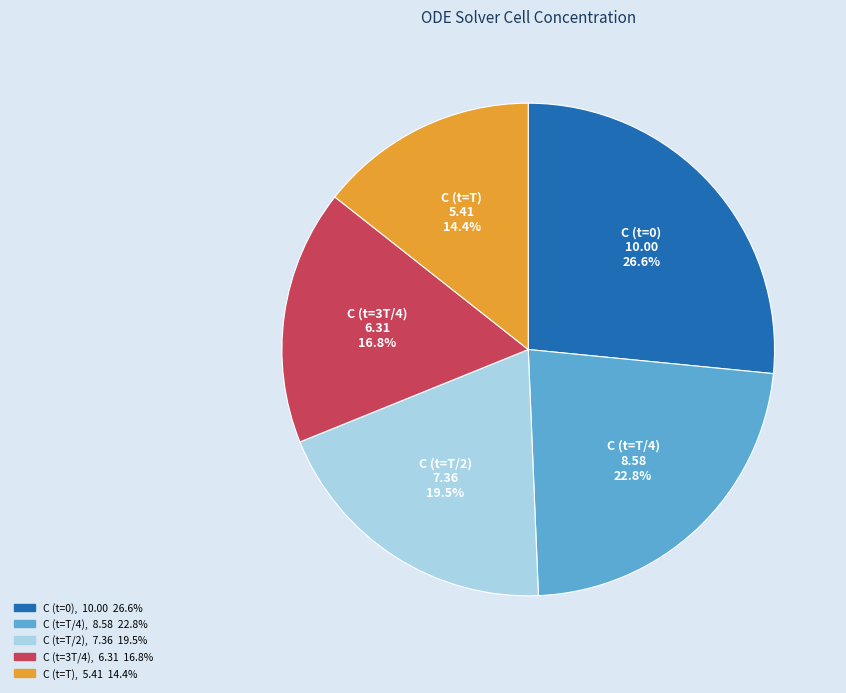

Which category has the smallest portion of the pie?

C (t=T)